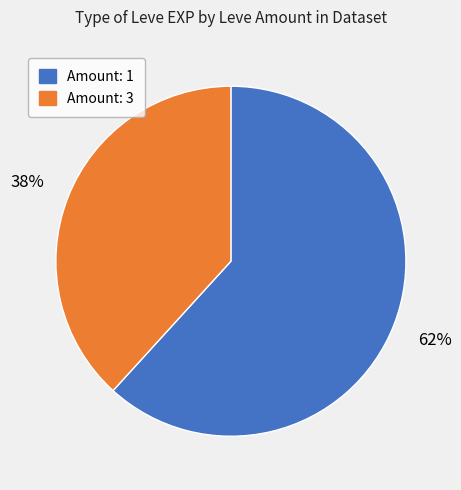

Is there any slice that represents more than half of the pie?

Yes